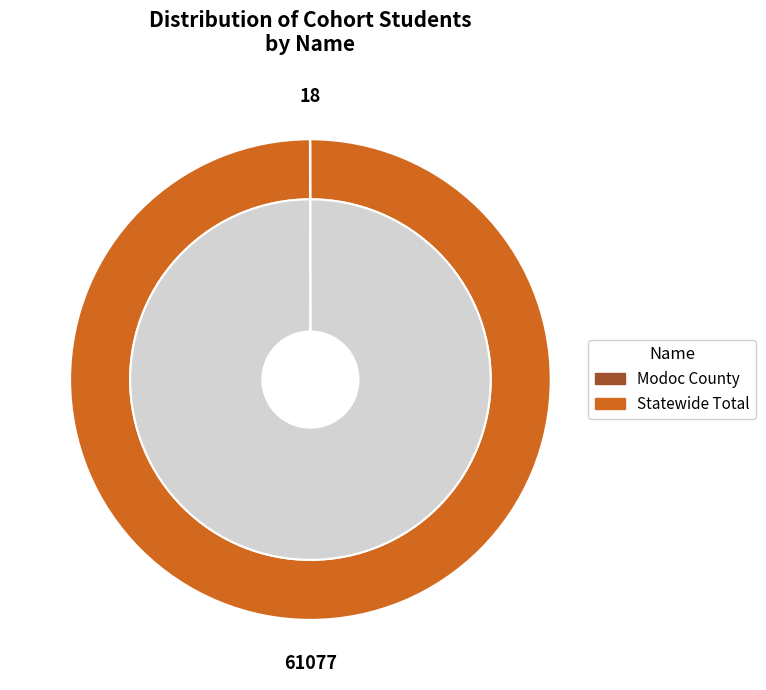

Which slice is the smallest?

Modoc County